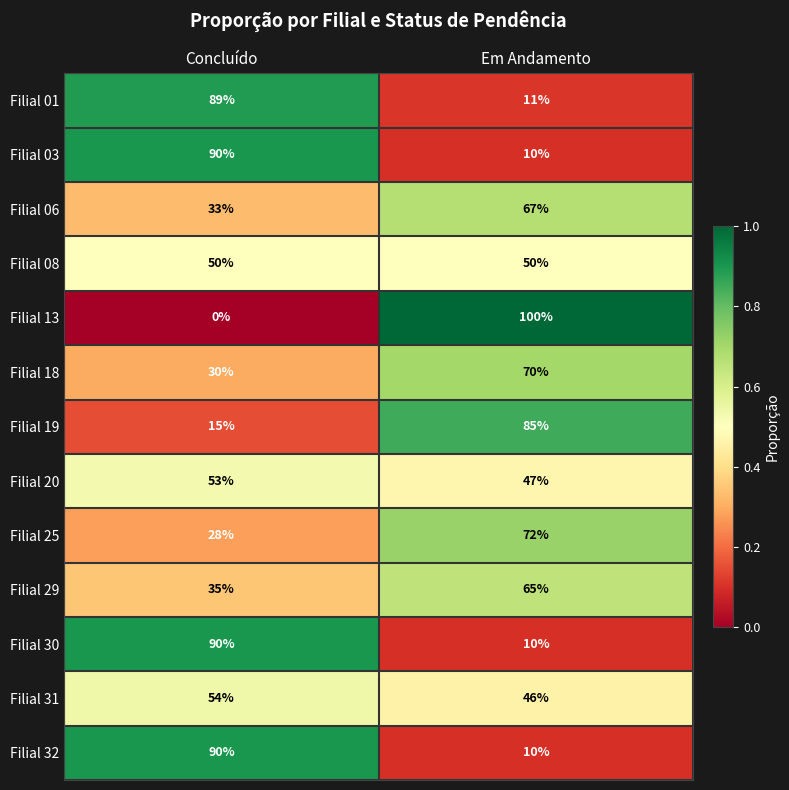

At which category does the chart reach its minimum across all series?

Concluído